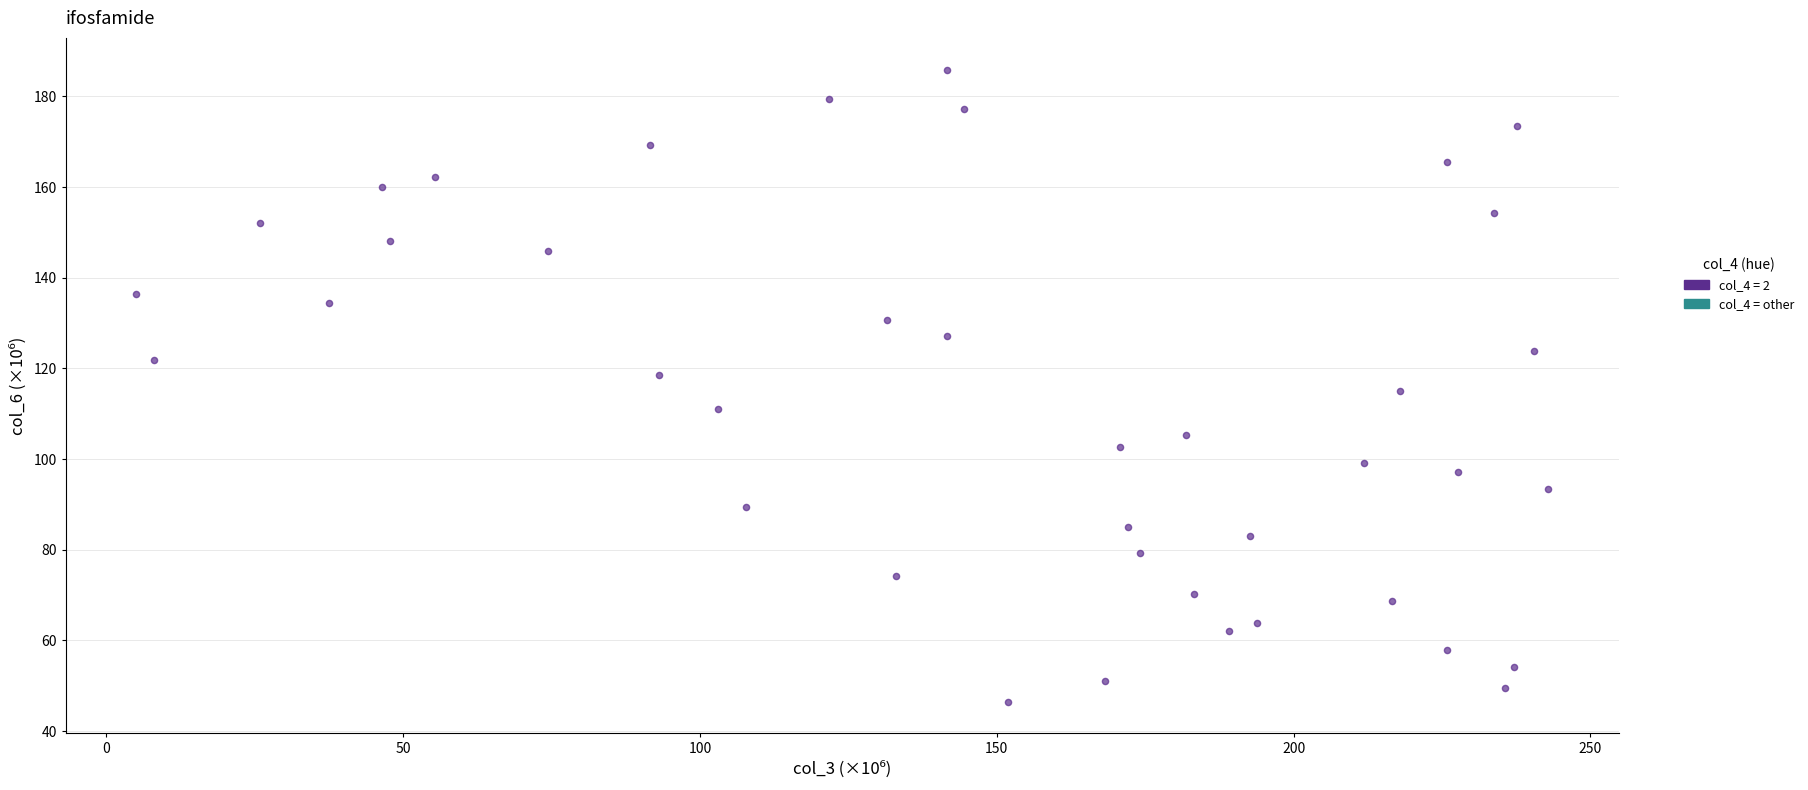

What is the range of Y values (max minus min)?

139.5